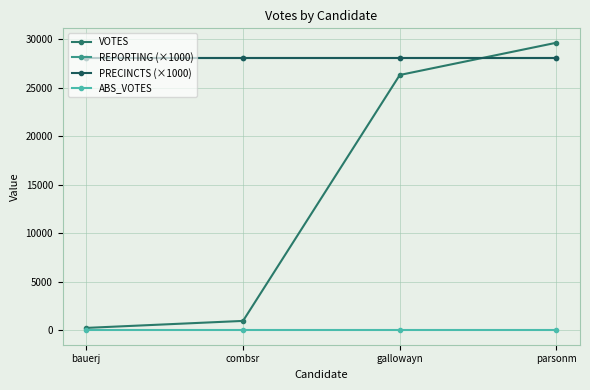

At how many categories does at least one series exceed 12359?

4